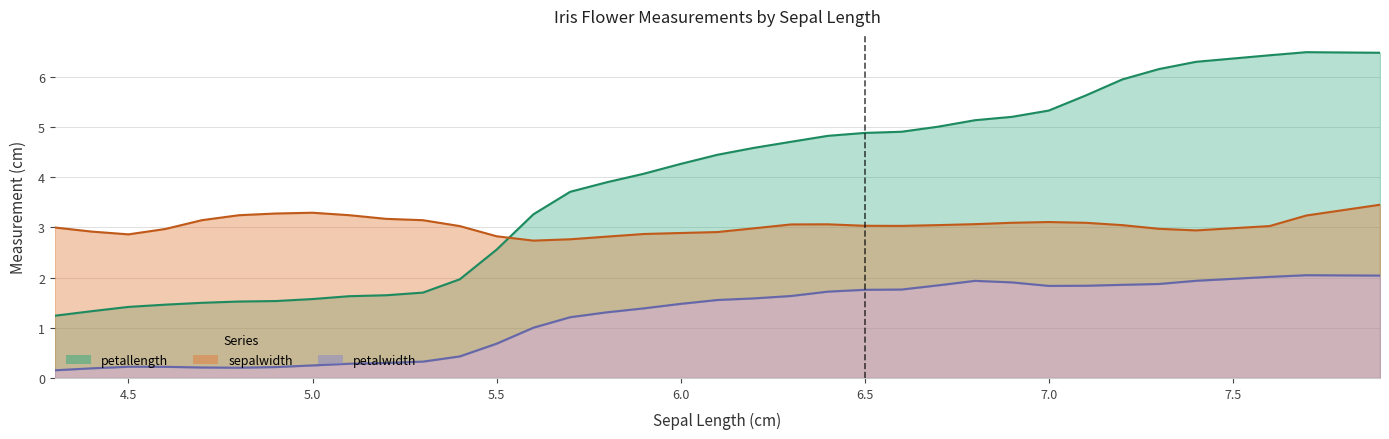

At which category does the chart reach its minimum across all series?

4.3